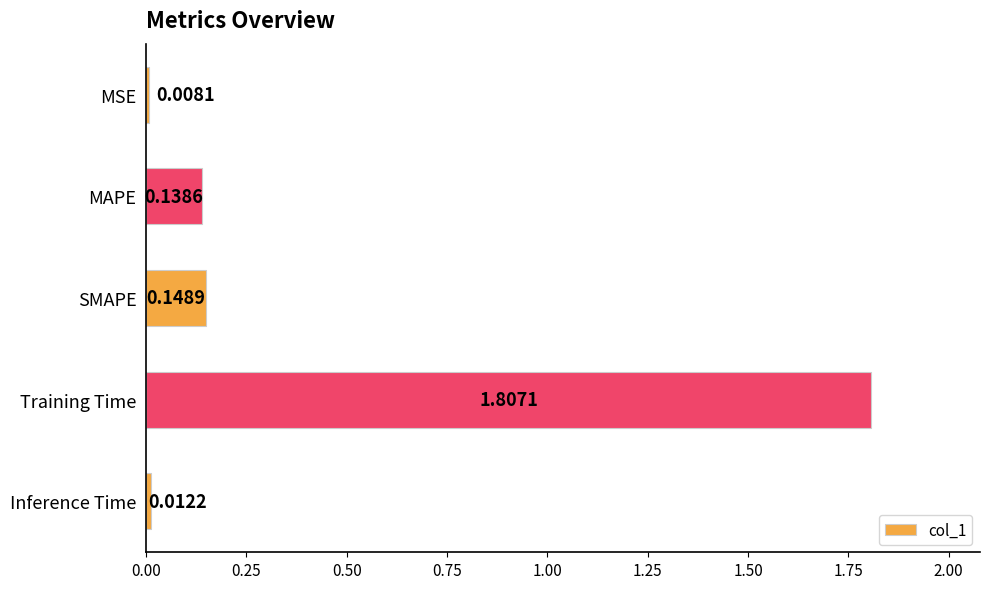

List the labels in order of value, smallest first.

MSE, Inference Time, MAPE, SMAPE, Training Time